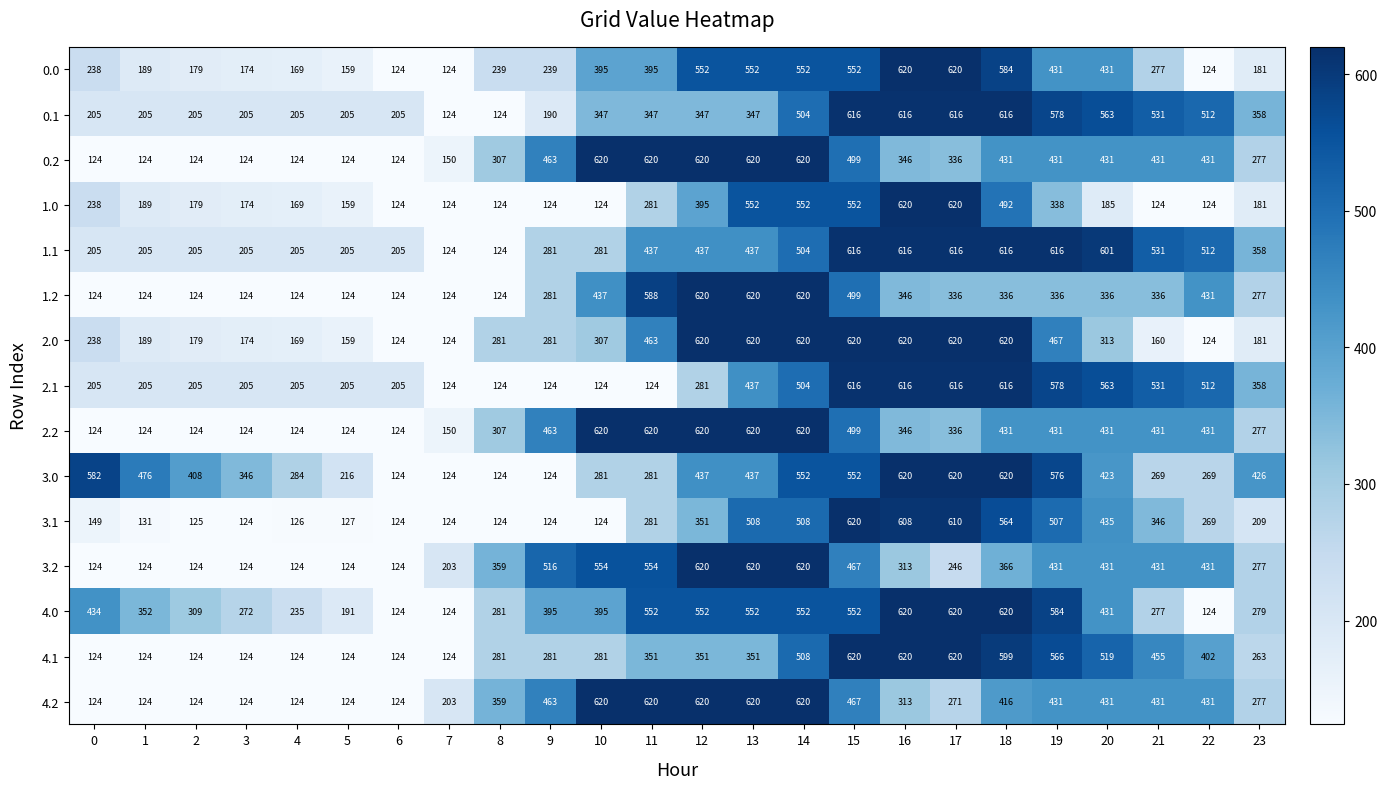

What is the difference between the highest and lowest values at 0?

458